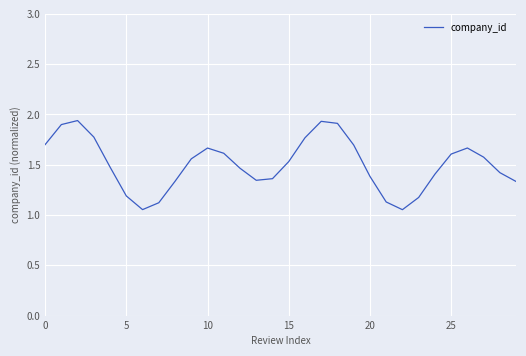

What is the difference between the maximum and minimum values?

0.9